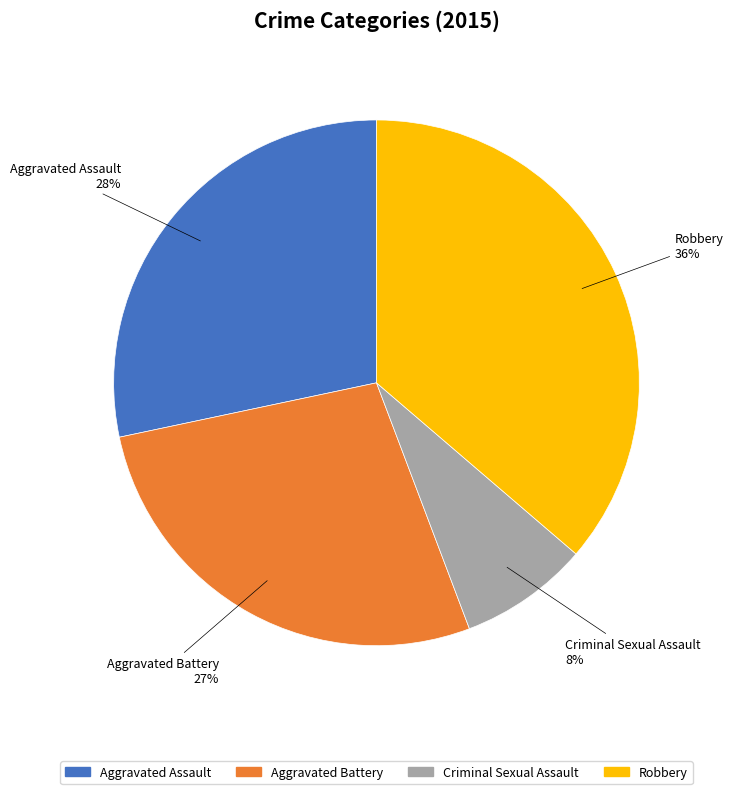

Between Robbery and Criminal Sexual Assault, which is larger?

Robbery